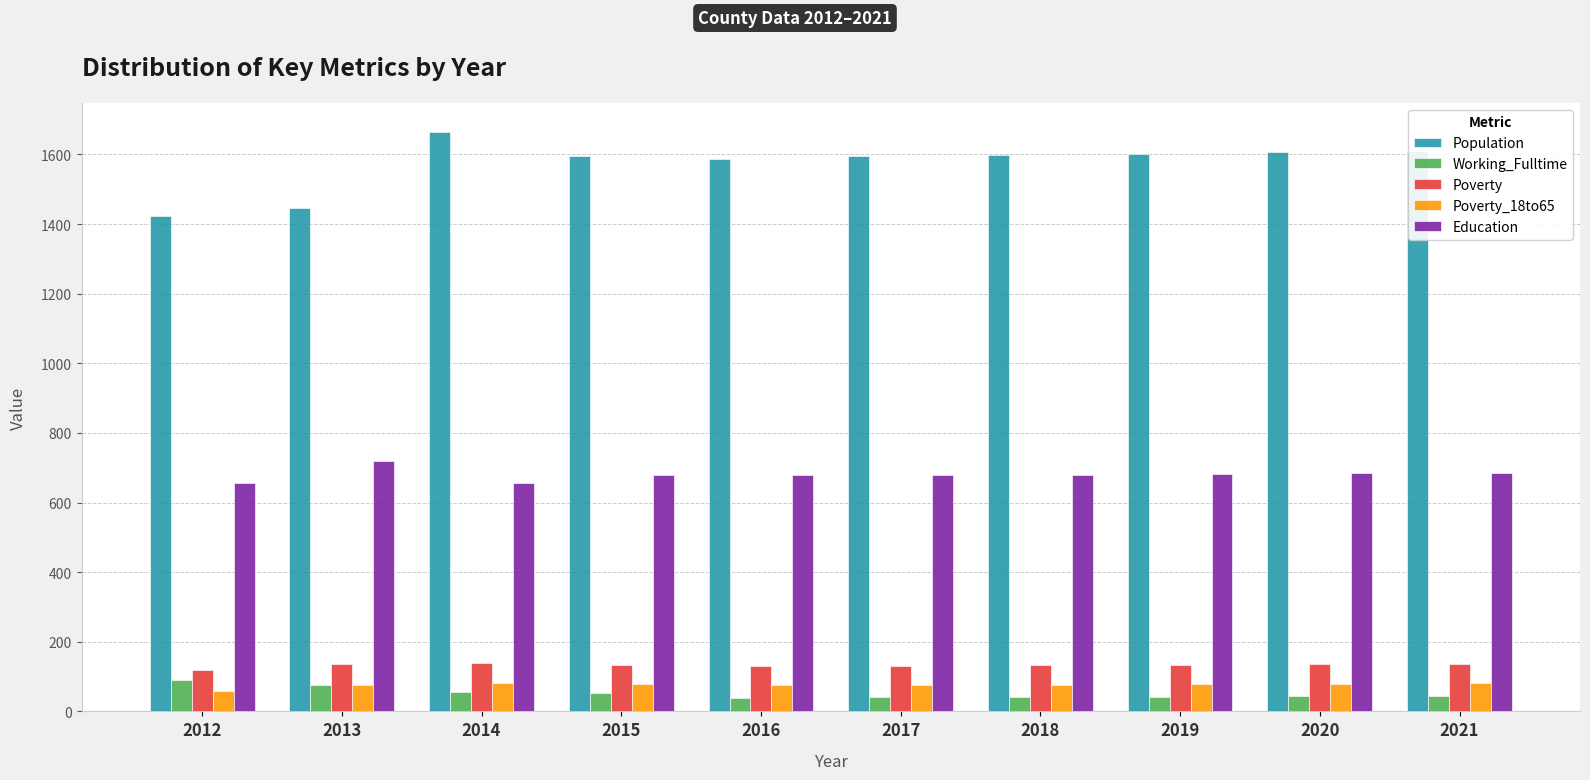

How many values in the Working_Fulltime series are below 45?

5